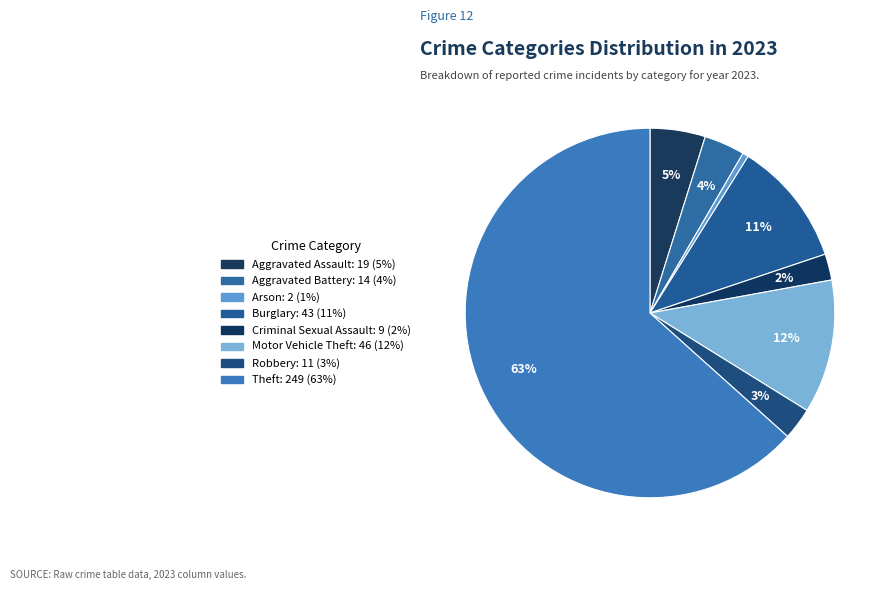

How many segments does this pie chart have?

8